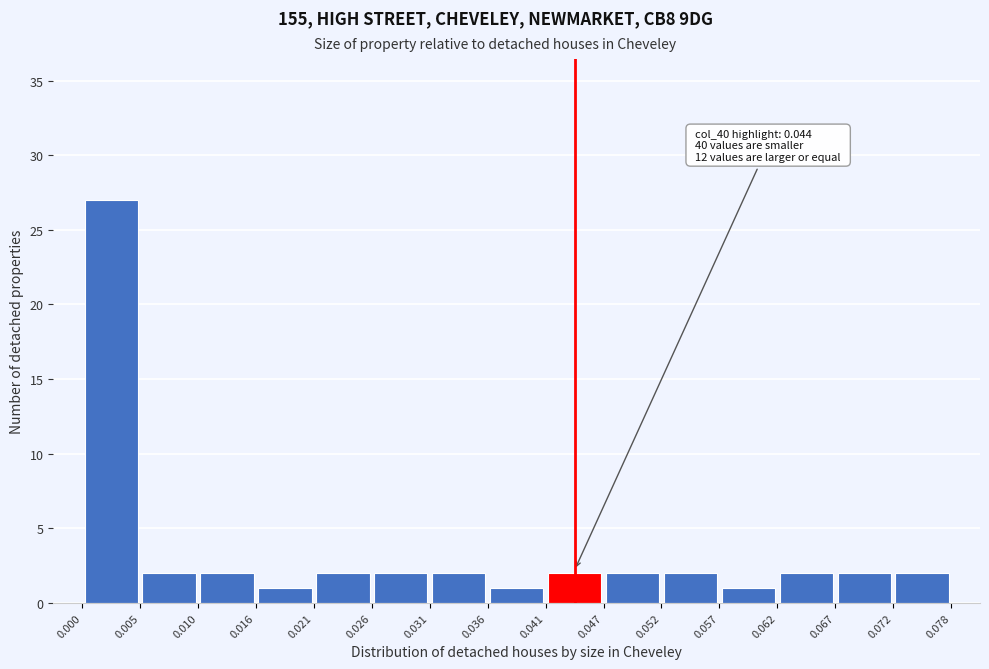

Over which range of the x-axis is the bar tallest?

0.000 to 0.005